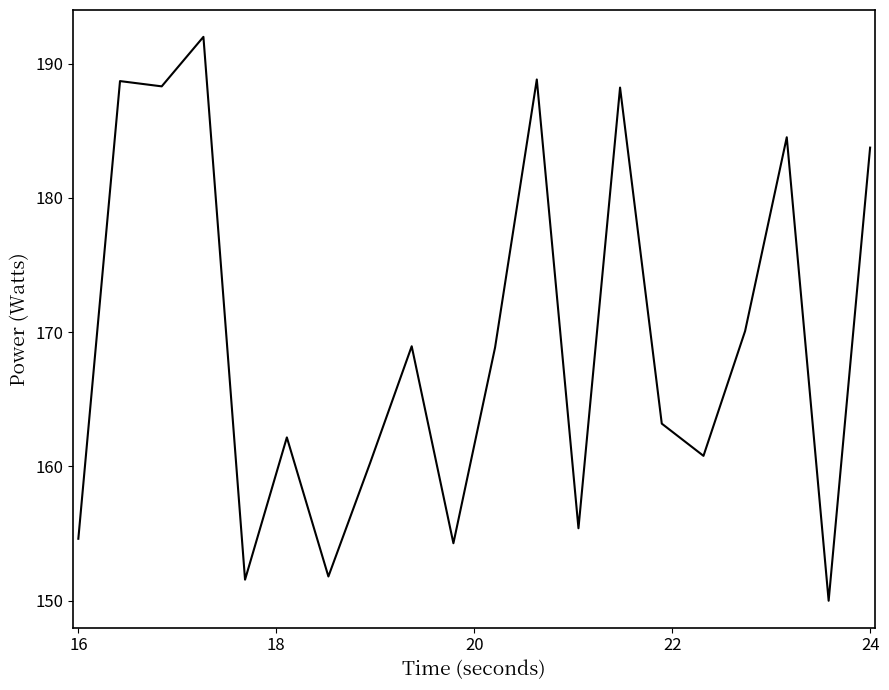

What is the smallest value displayed?

150.0